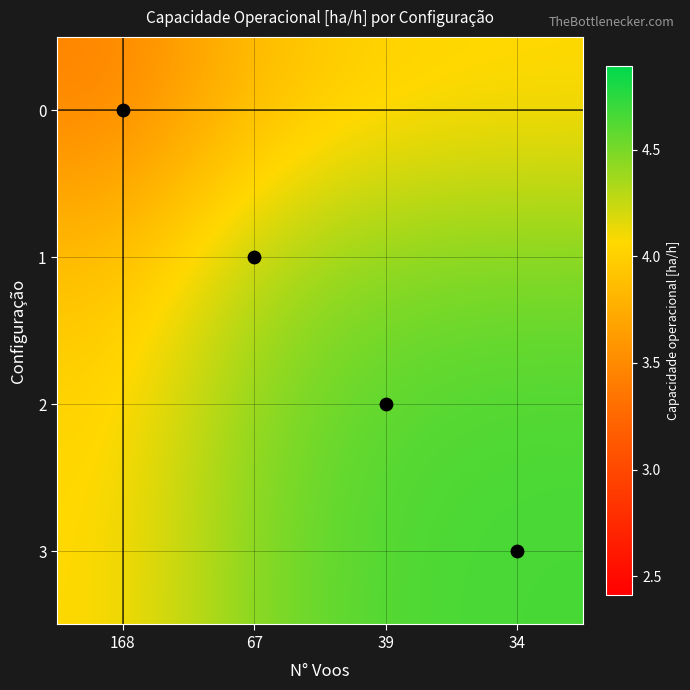

Rank the series by their maximum value, from highest to lowest.

3, 2, 1, 0